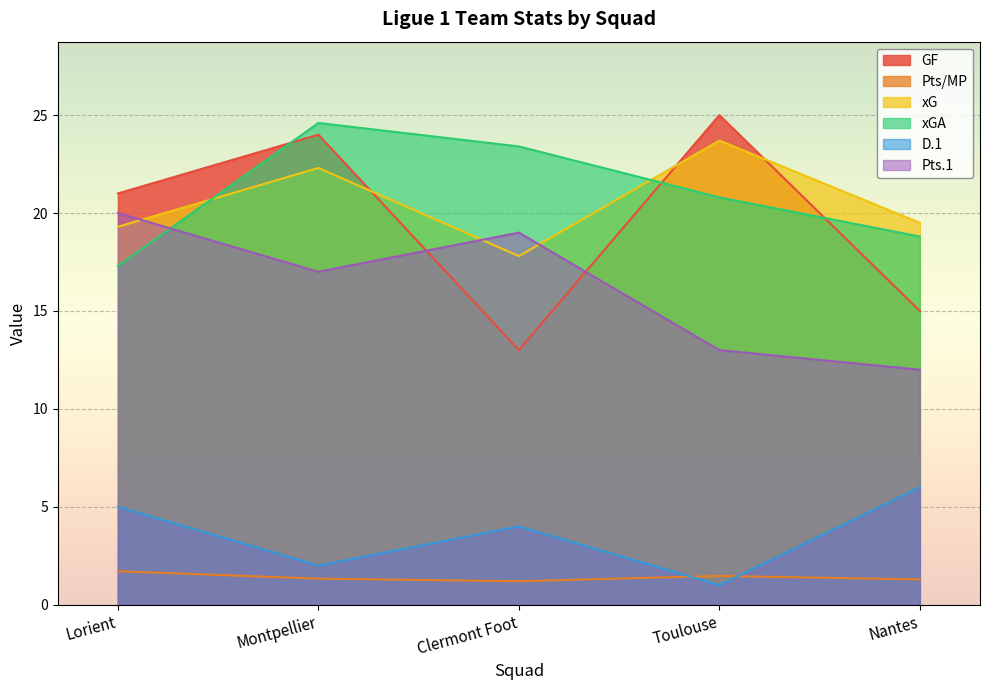

At how many categories does at least one series exceed 14?

5